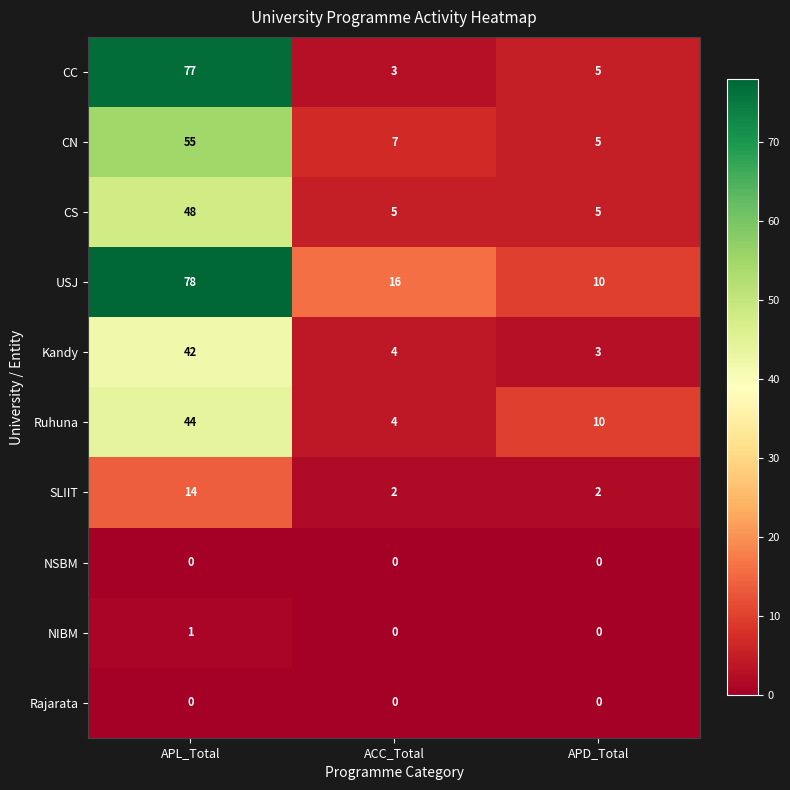

Which series has the widest spread of values?

CC